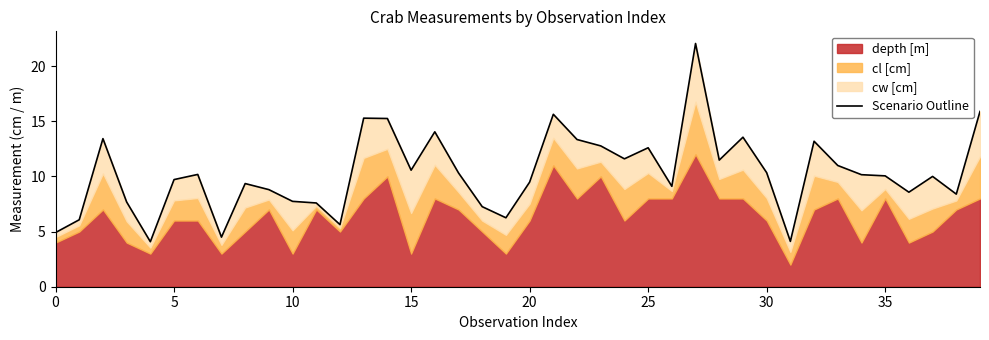

Which label corresponds to the largest value in the chart?

27